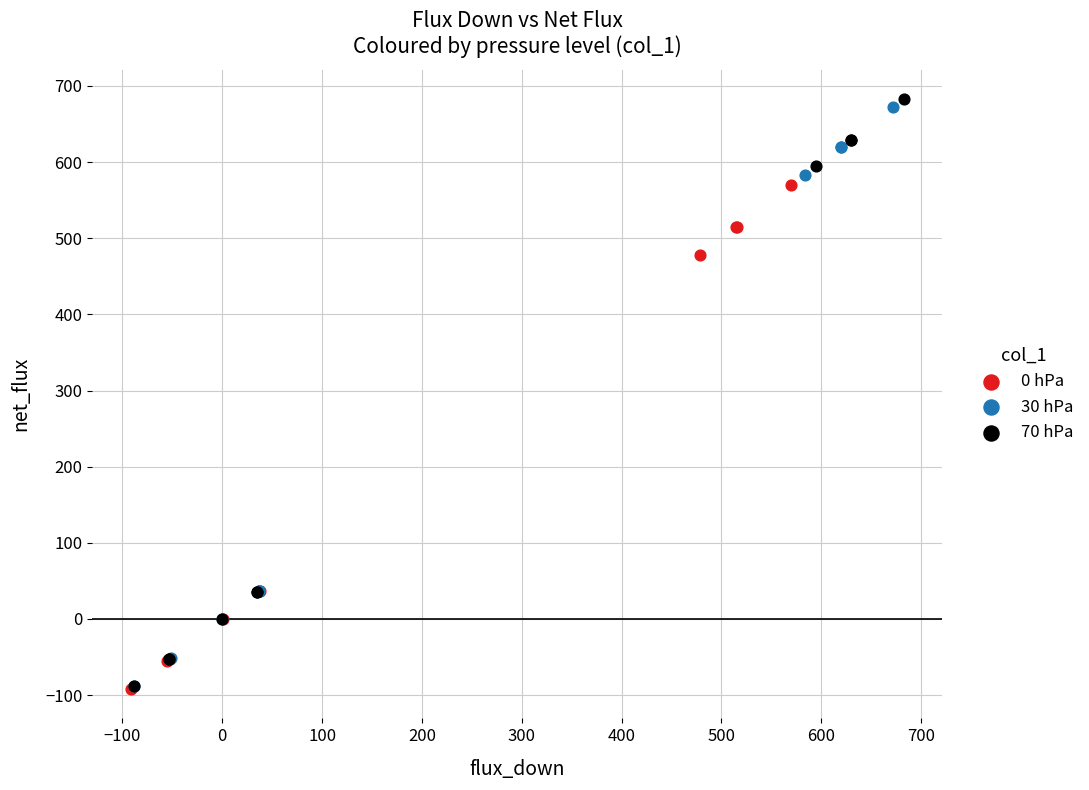

Which series has the largest Y range (max minus min)?

70 hPa